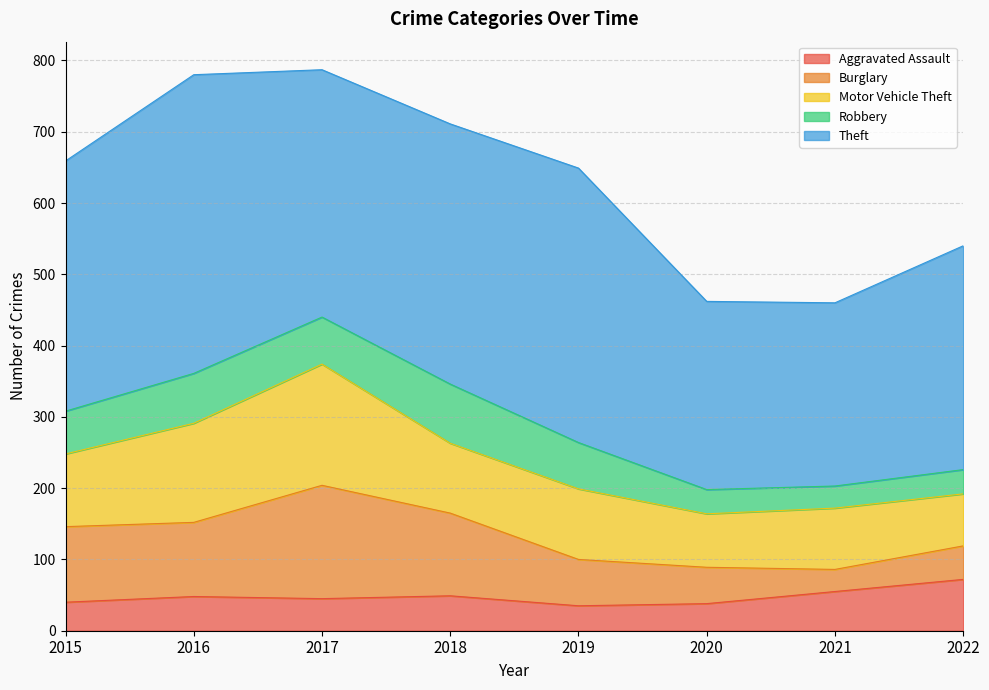

In Burglary, how many points are lower than both neighbors (excluding endpoints)?

2